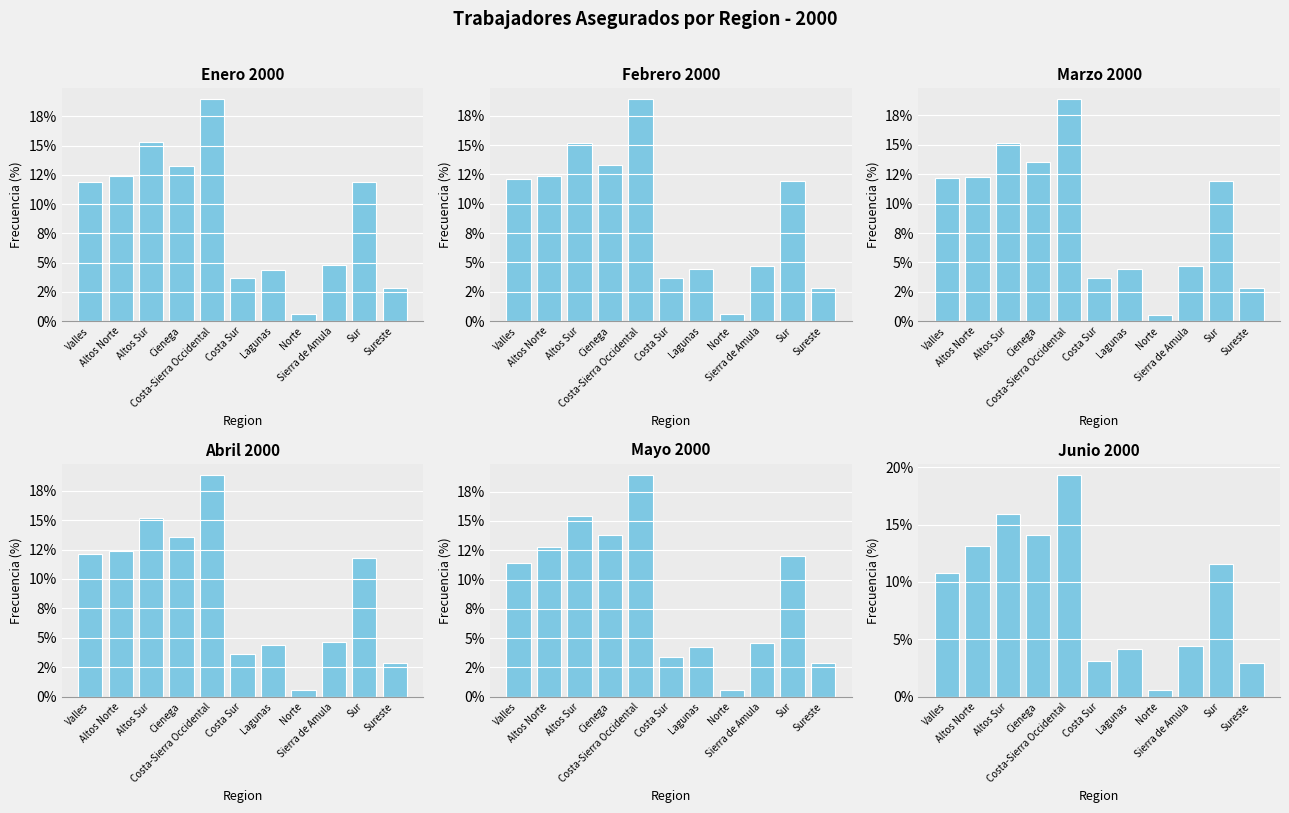

Does the chart contain any negative values?

No